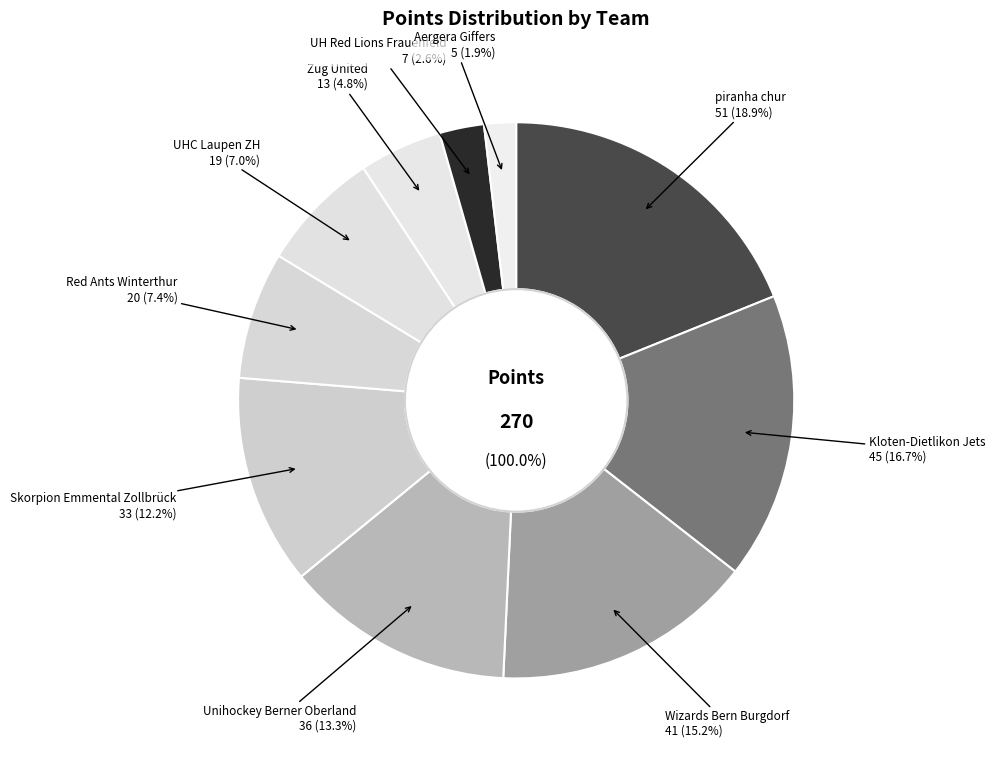

What is the change in value from Skorpion Emmental Zollbrück to UH Red Lions Frauenfeld?

-26